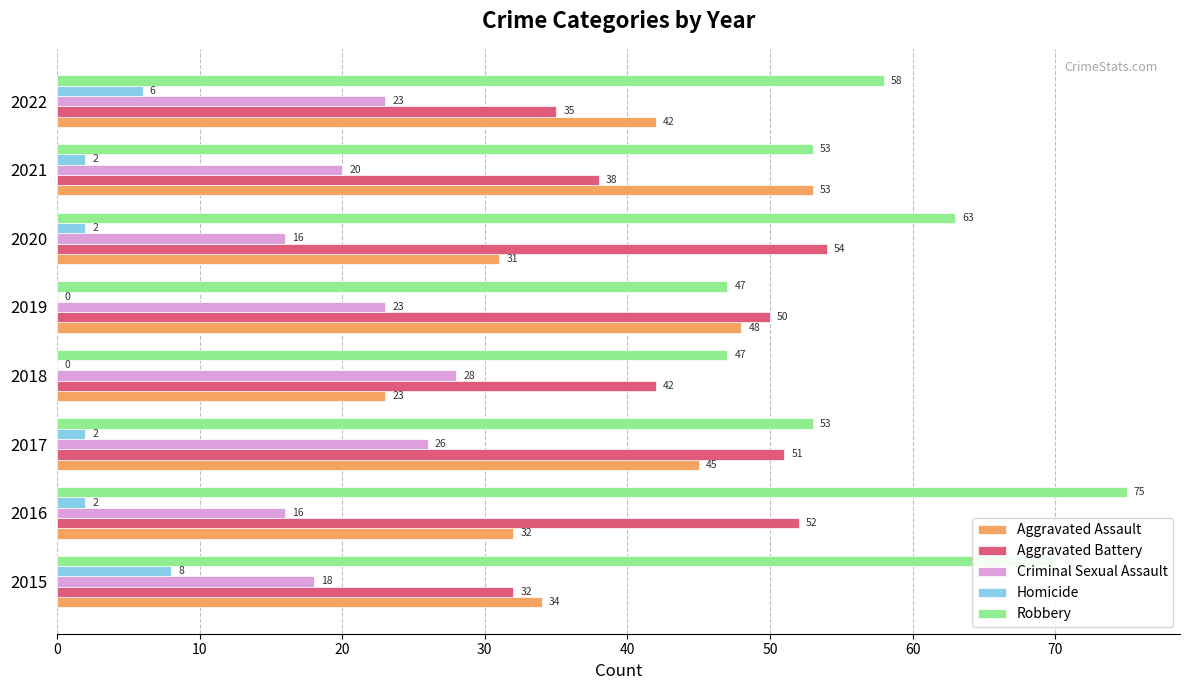

Which series changed the most between 2015 and 2018?

Robbery